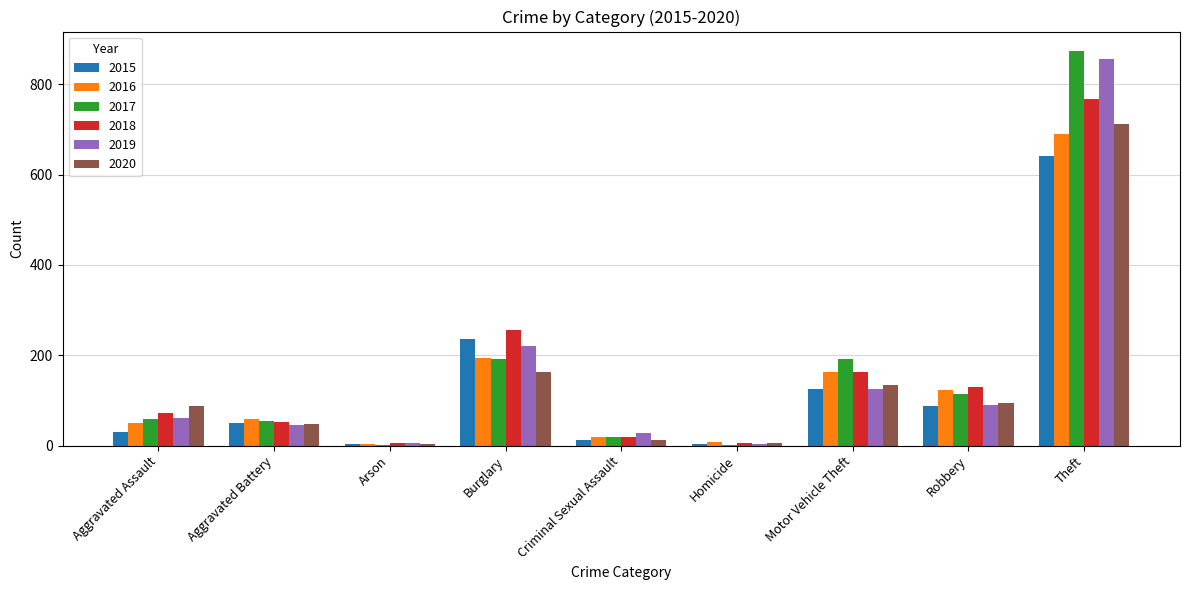

The 2020 series shows 116 at Aggravated Assault. True or false?

False